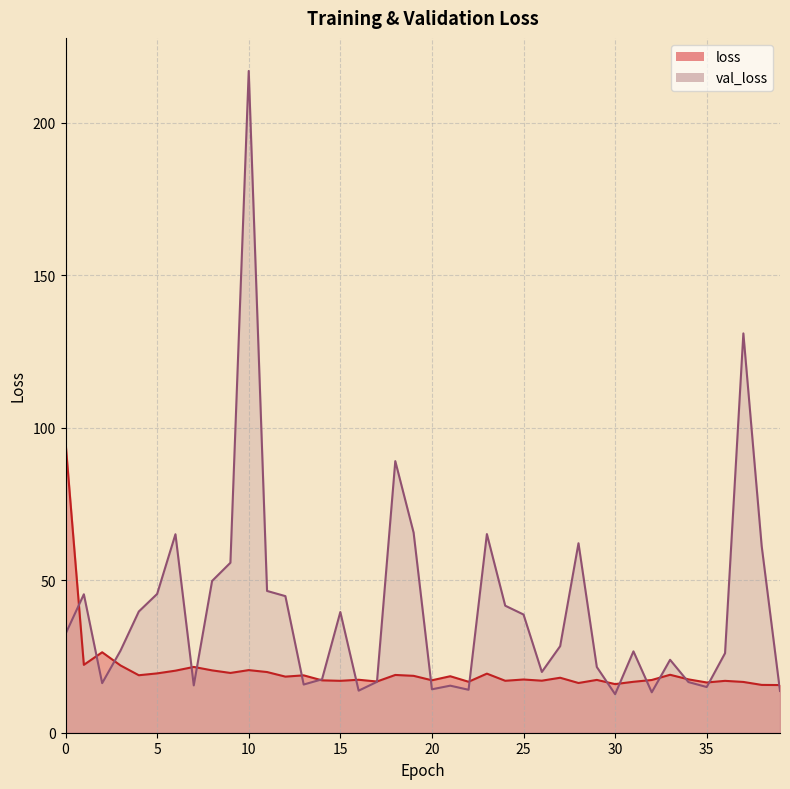

Which category has the lowest value in the val_loss series?

30